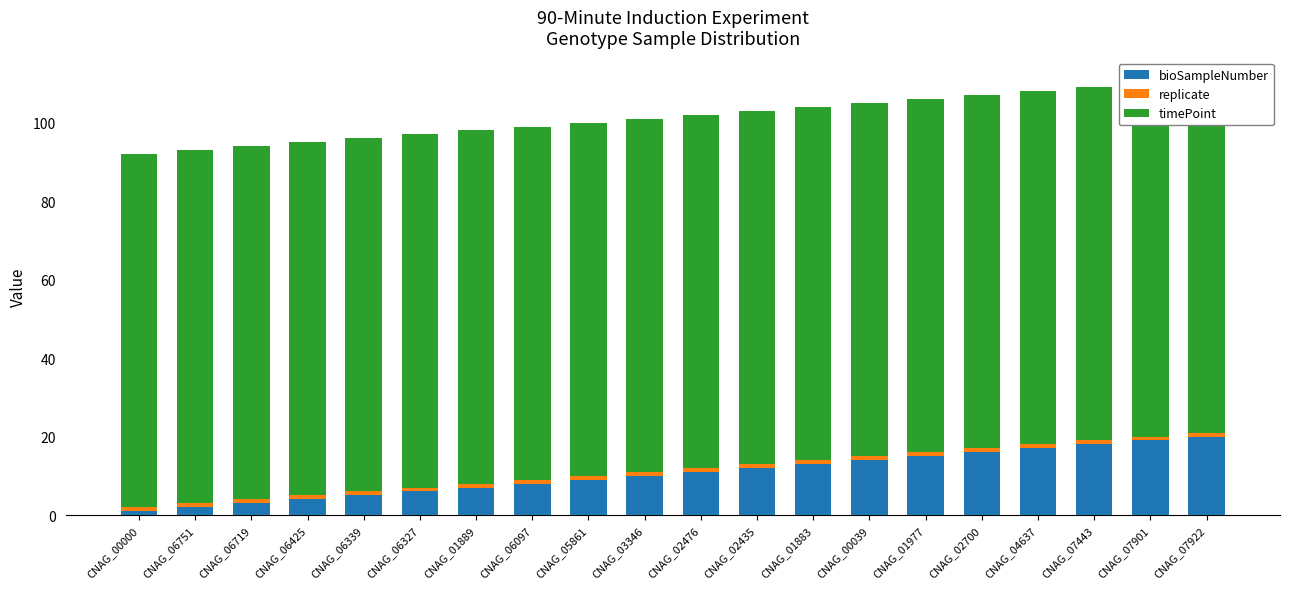

Which series has the largest range (max minus min)?

bioSampleNumber